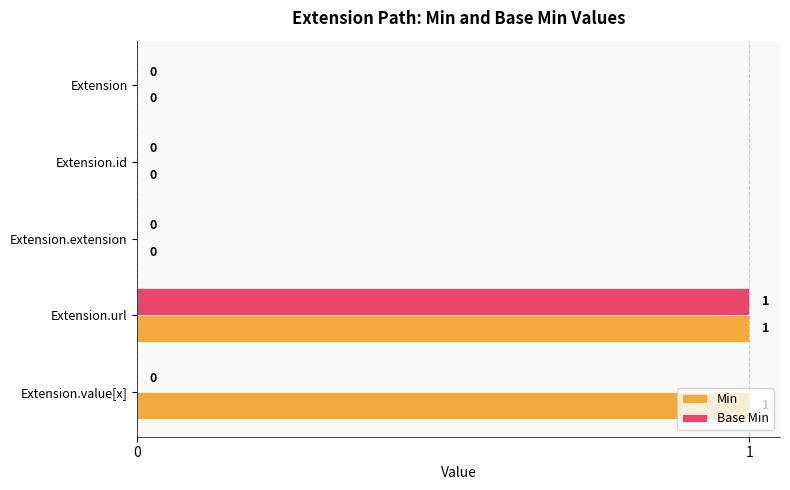

Between Extension.url and Extension.value[x], which series saw the biggest shift?

Base Min